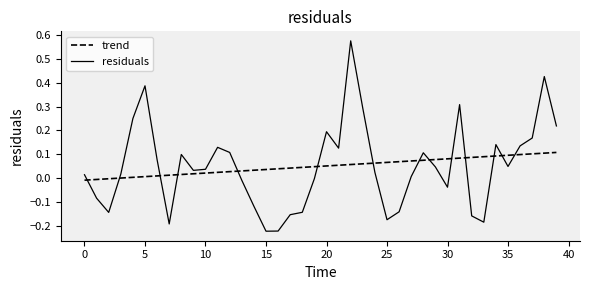

How many lines are shown in the chart?

2